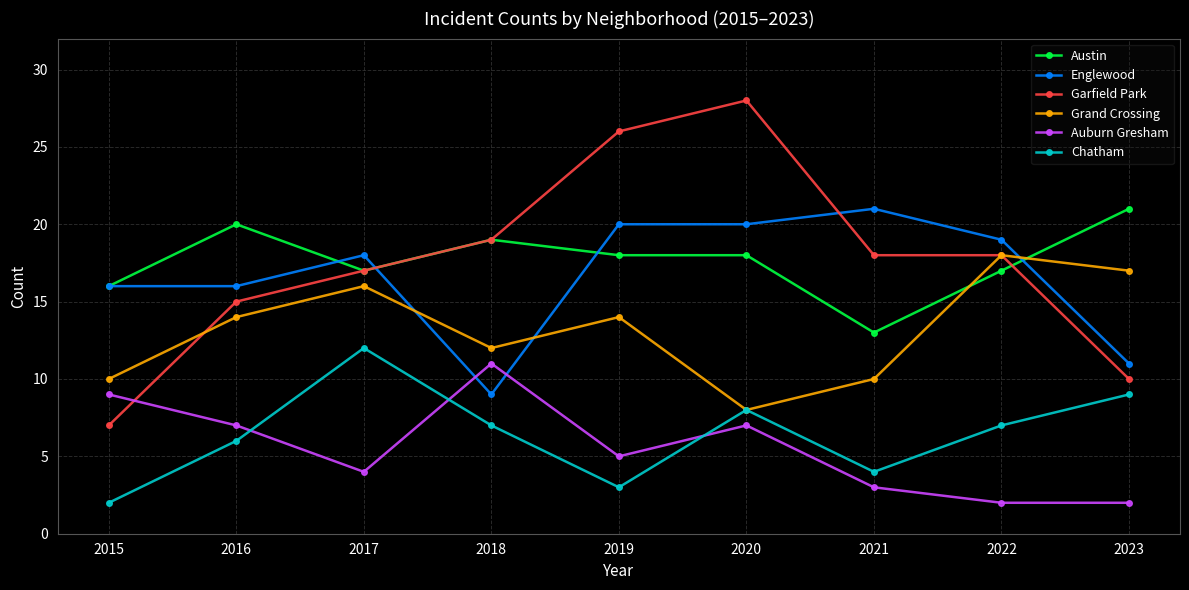

At 2019, list the series in order from smallest to largest.

Chatham, Auburn Gresham, Grand Crossing, Austin, Englewood, Garfield Park